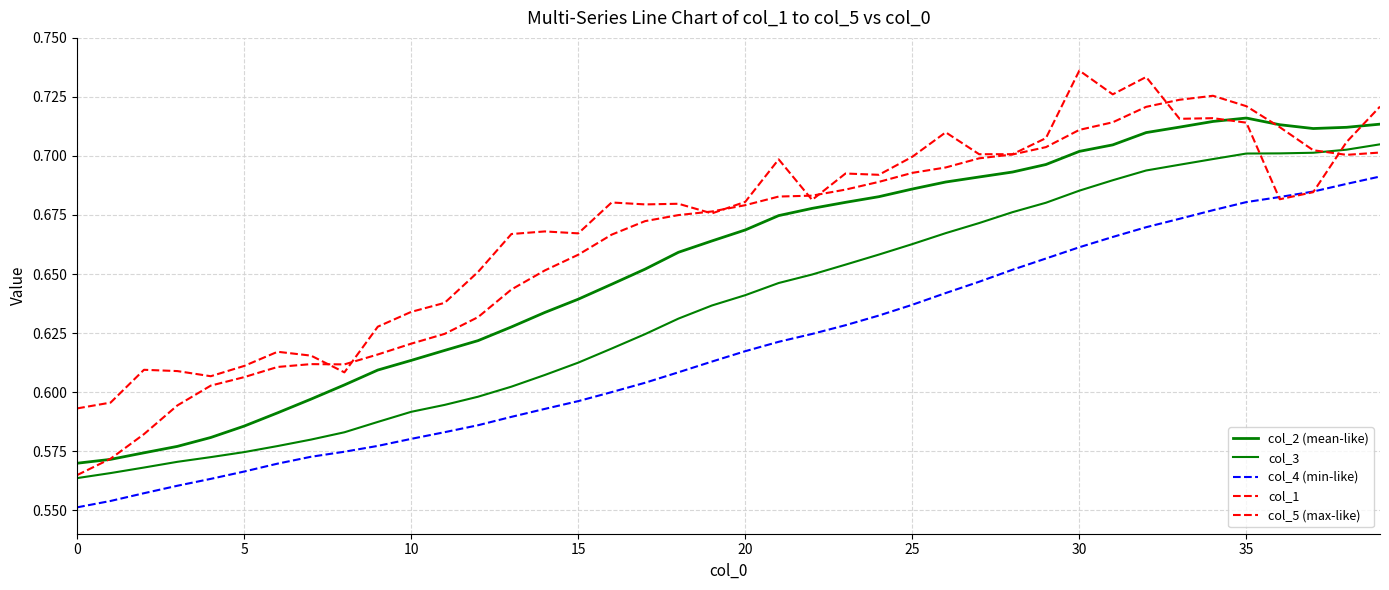

At how many categories does at least one series exceed 0?

40